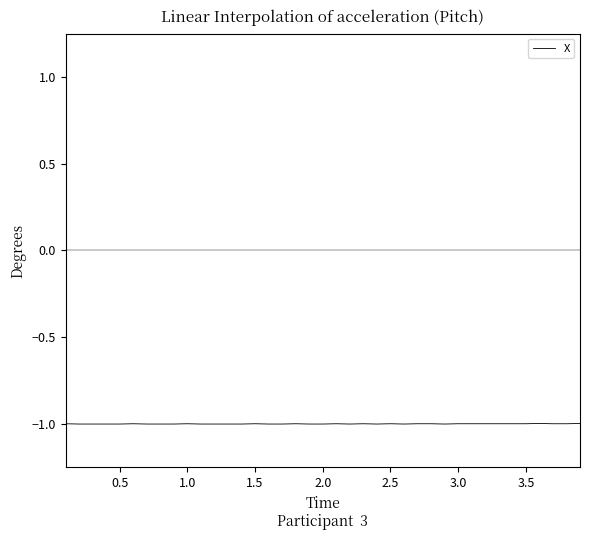

What is the maximum value shown in the chart?

-1.0